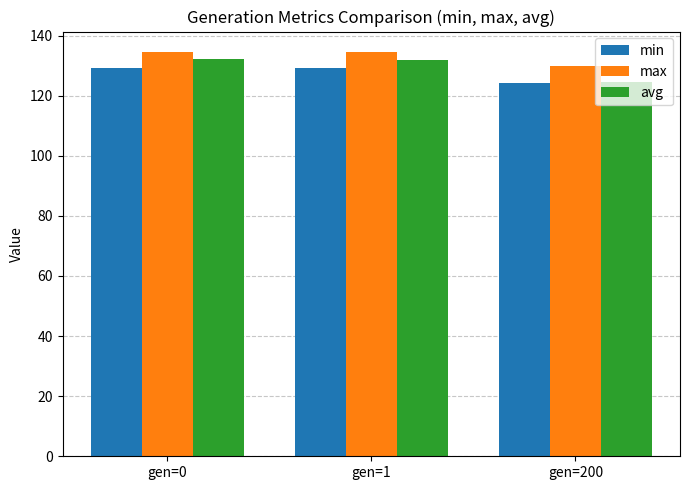

Rank the series by their maximum value, from lowest to highest.

min, avg, max